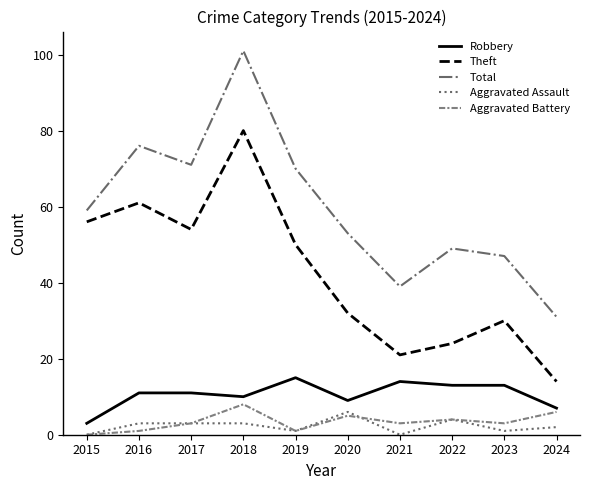

What are all the series names shown in the legend?

Robbery, Theft, Total, Aggravated Assault, Aggravated Battery